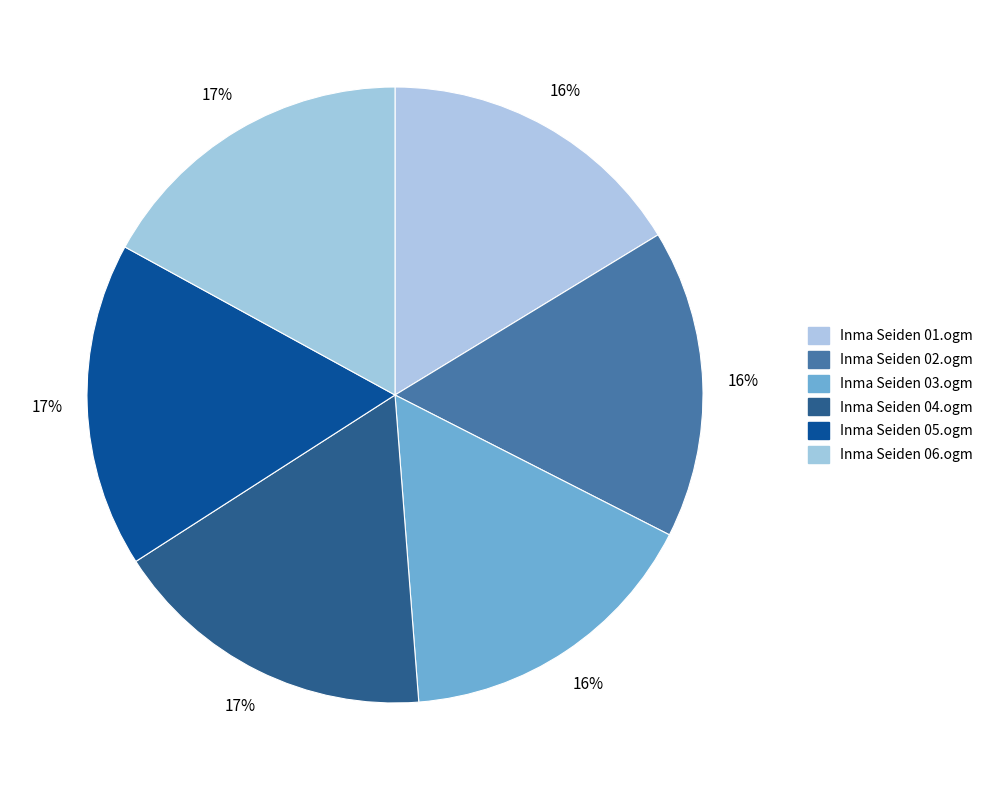

To the nearest percent, what percentage of the pie is Inma Seiden 05.ogm?

17%